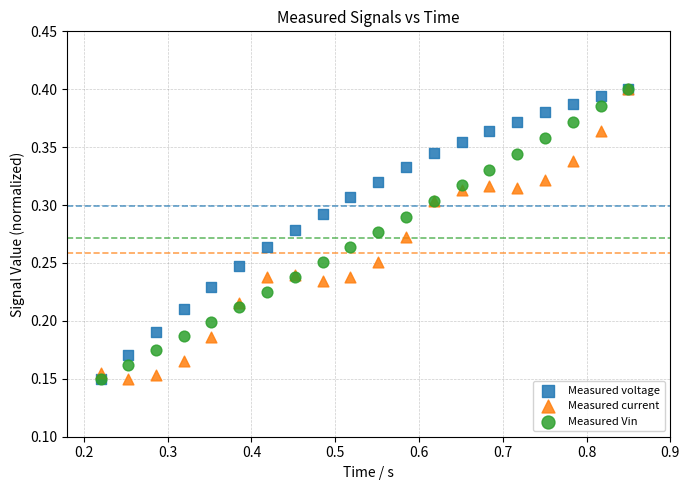

What are all the series names shown in the legend?

Measured voltage, Measured current, Measured Vin